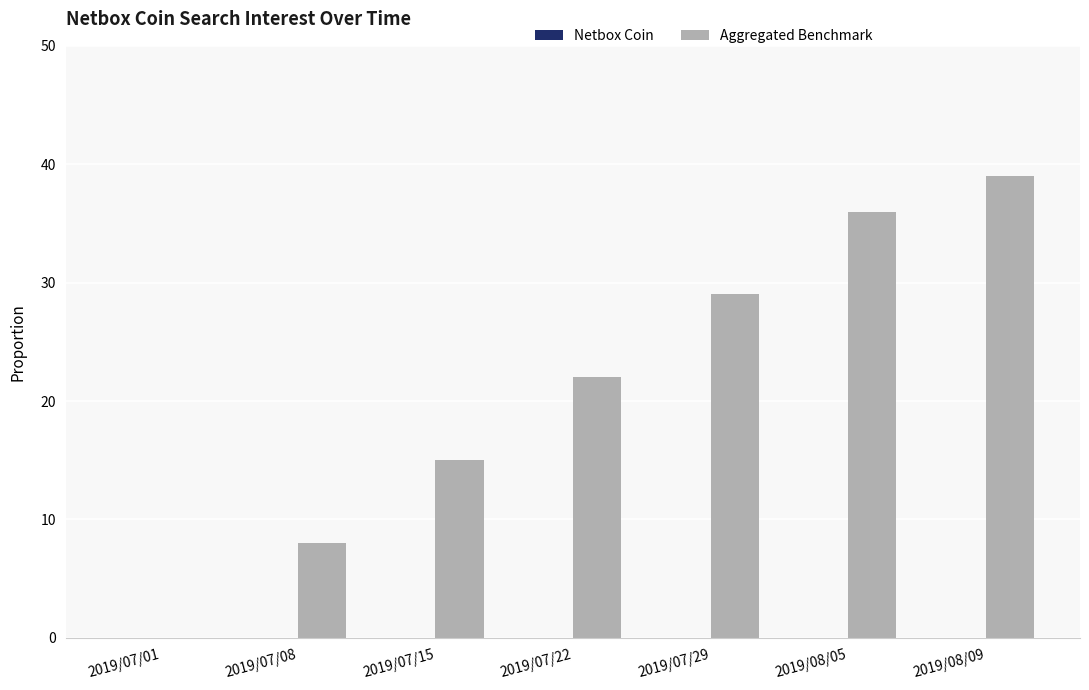

True or false: the data shows 8 at 2019/07/08.

True